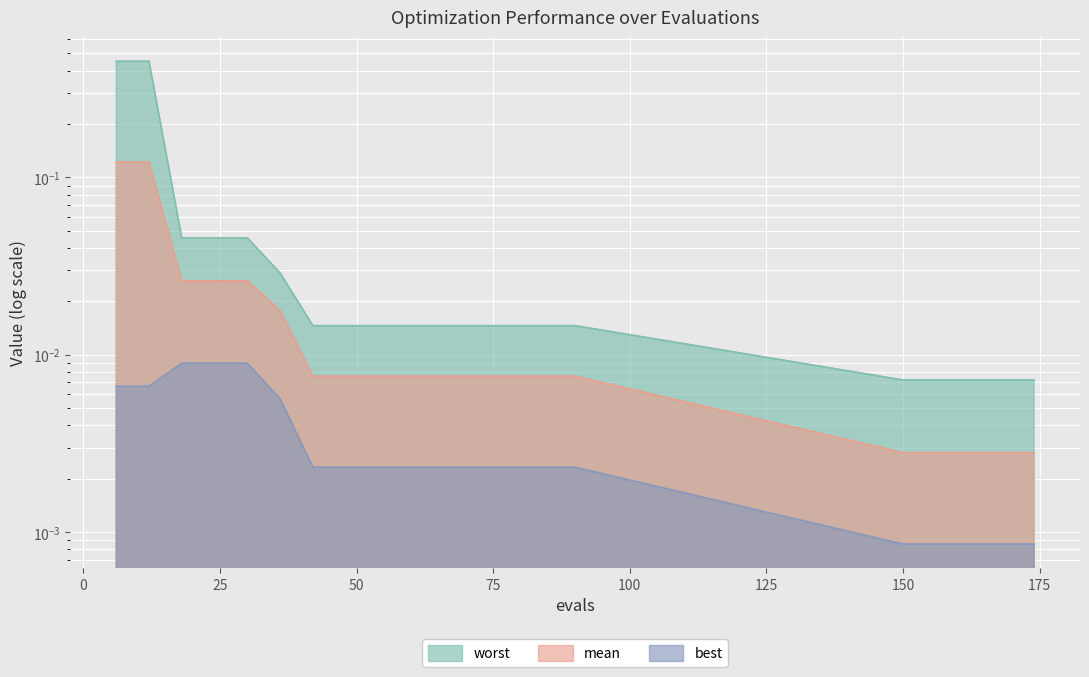

At which label does worst reach its minimum?

150